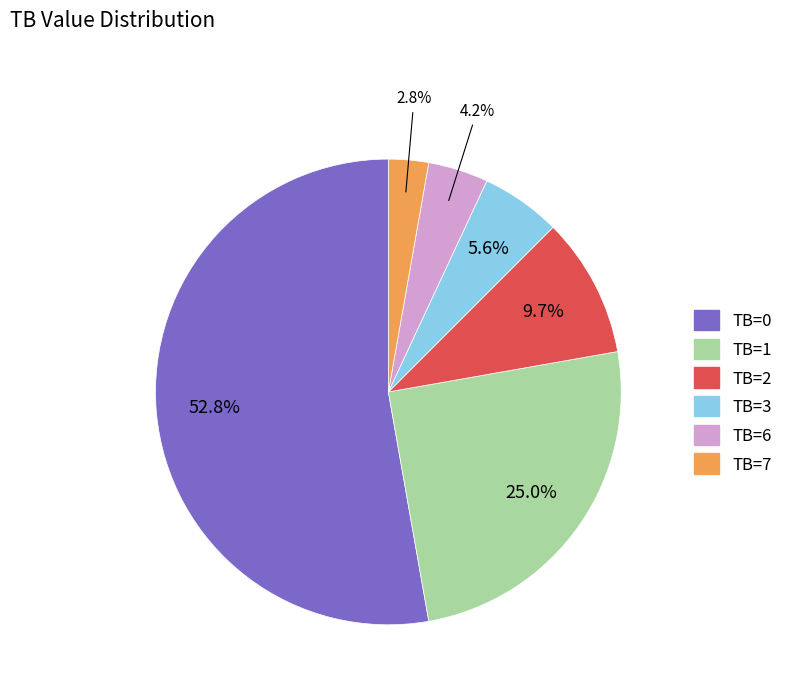

Does any single category account for the majority?

Yes